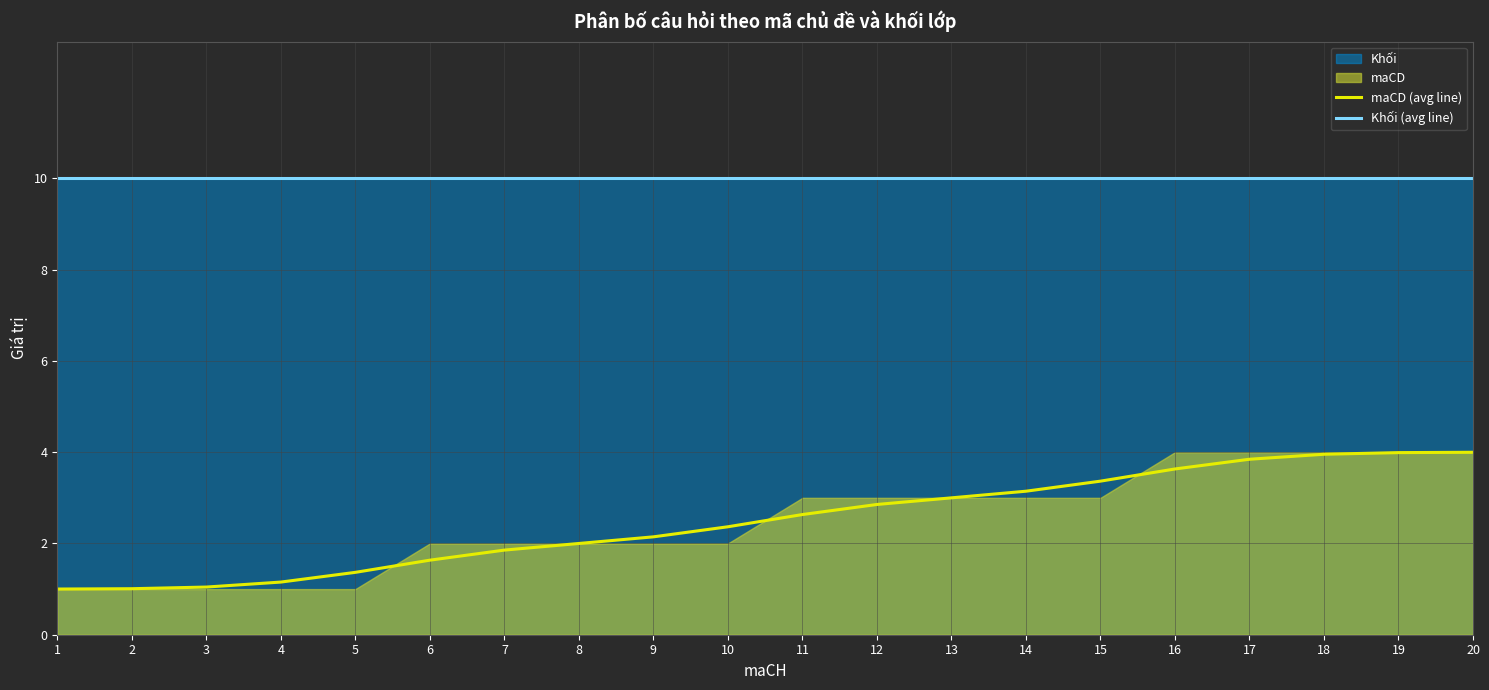

What is the total value across all series at 20?

14.0